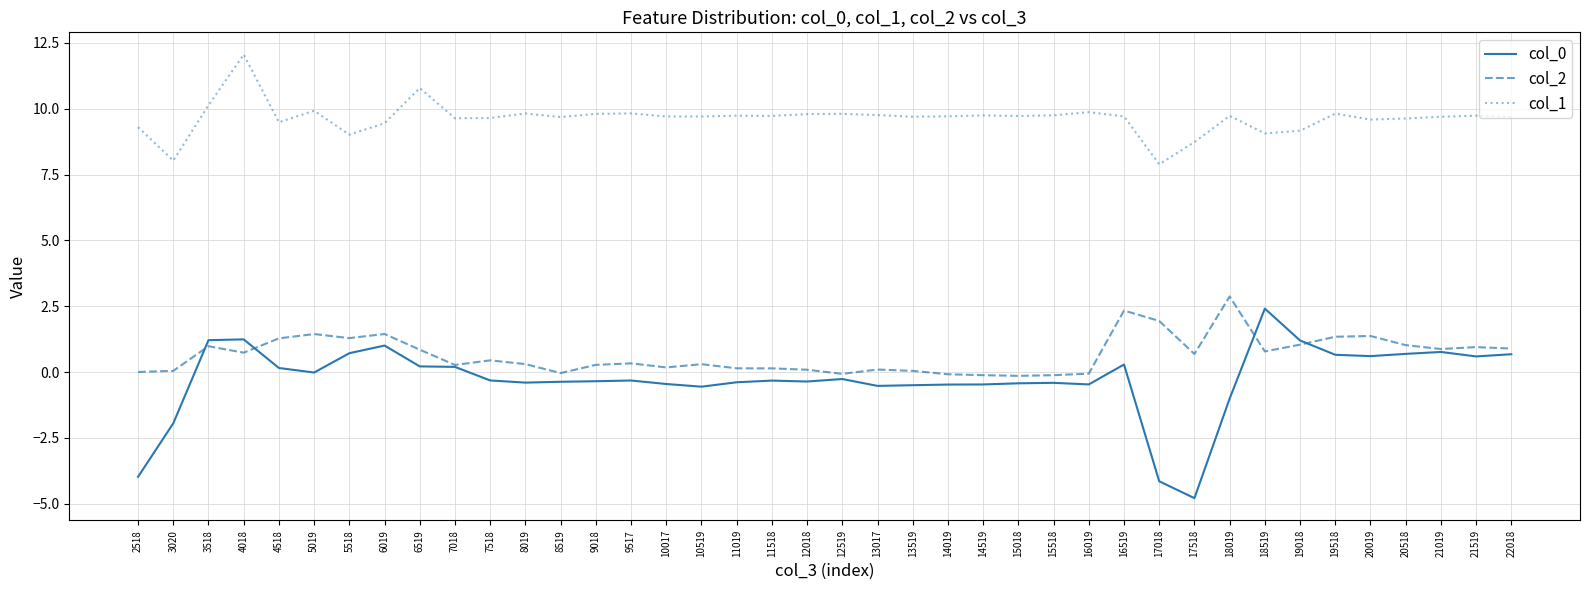

True or false: col_1 and col_0 intersect in this chart.

False